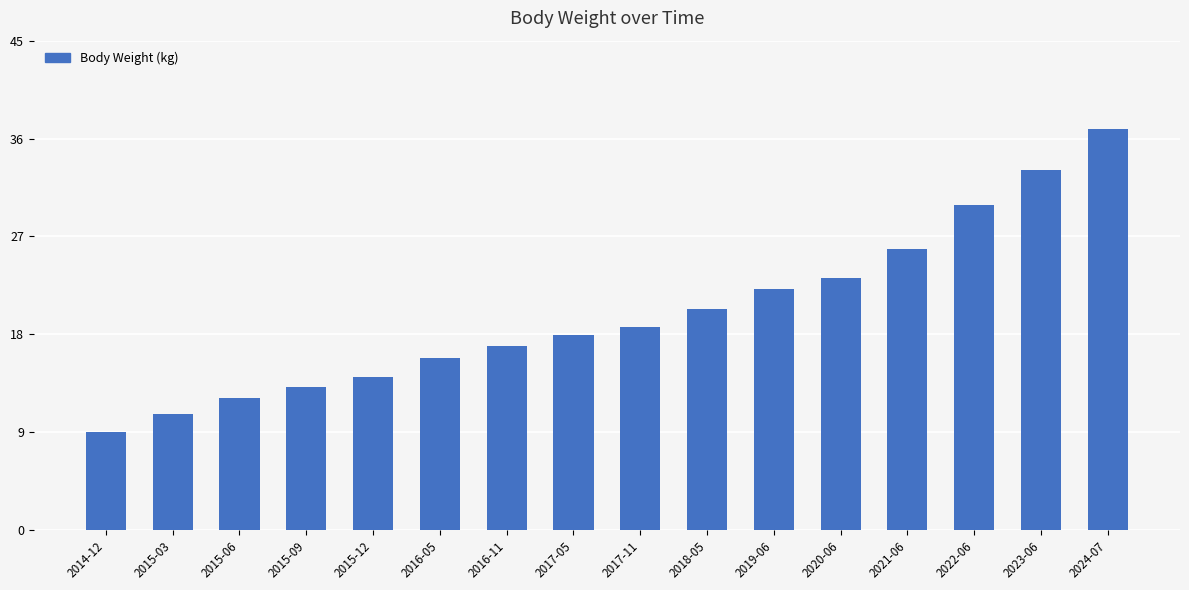

List the labels in order of value, smallest first.

2014-12, 2015-03, 2015-06, 2015-09, 2015-12, 2016-05, 2016-11, 2017-05, 2017-11, 2018-05, 2019-06, 2020-06, 2021-06, 2022-06, 2023-06, 2024-07